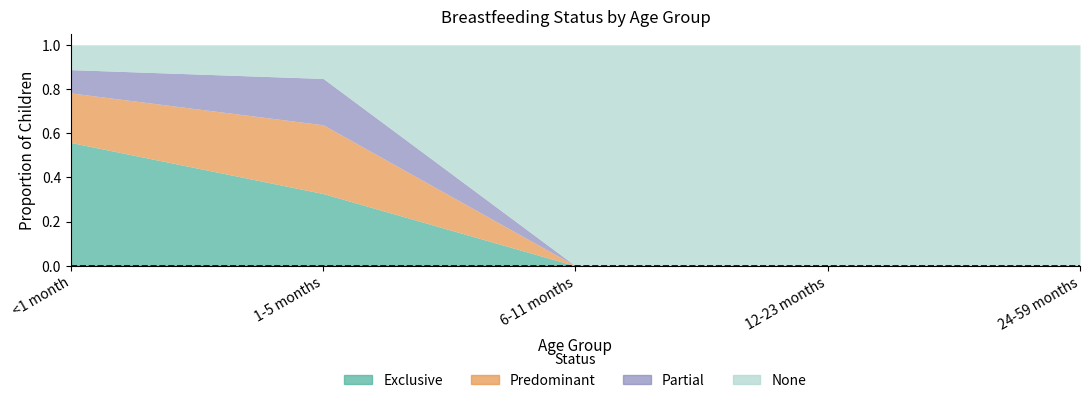

Reading left to right, transcribe all the data shown in this chart.

Exclusive: <1 month=0.6	1-5 months=0.3	6-11 months=0.0	12-23 months=0.0	24-59 months=0.0
Predominant: <1 month=0.2	1-5 months=0.3	6-11 months=0.0	12-23 months=0.0	24-59 months=0.0
Partial: <1 month=0.1	1-5 months=0.2	6-11 months=0.0	12-23 months=0.0	24-59 months=0.0
None: <1 month=0.1	1-5 months=0.2	6-11 months=1.0	12-23 months=1.0	24-59 months=1.0